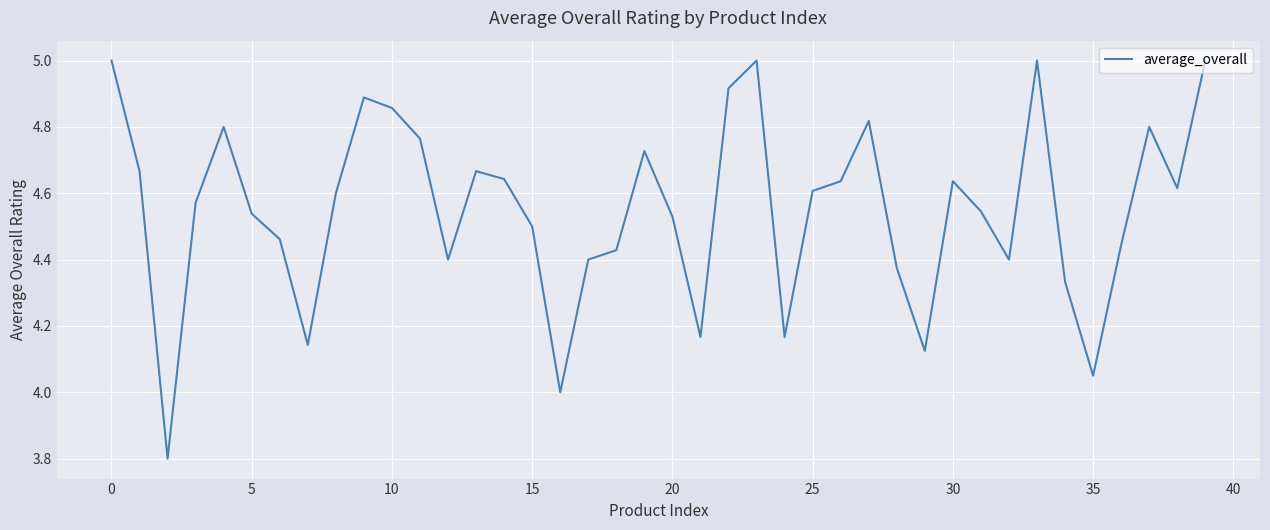

What is the difference between the maximum and minimum values?

1.2